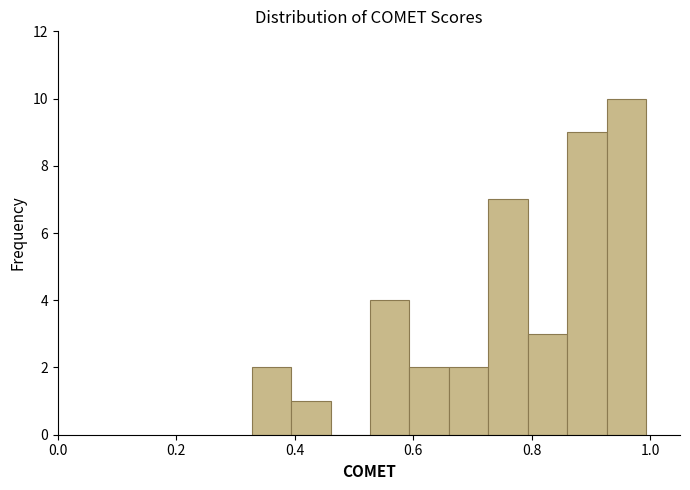

Read against the x-axis, roughly where is the centre of the tallest bar?

0.96